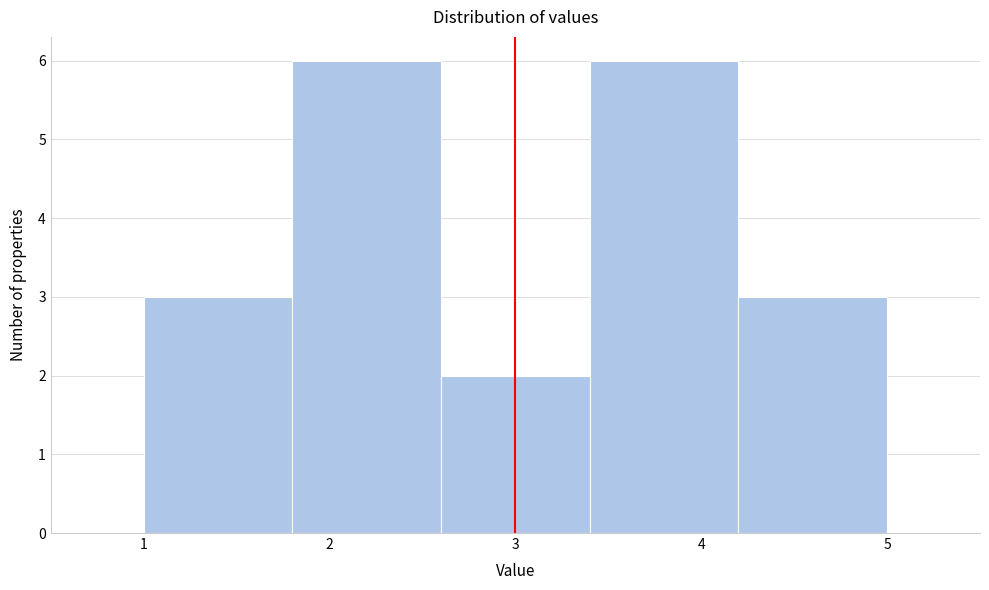

Reading left to right, list every bar in this chart as the range it spans on the x-axis followed by its height. The values are not printed on the chart, so give them approximately, as read against the axis.

1.0 to 1.8: 3
1.8 to 2.6: 6
2.6 to 3.4: 2
3.4 to 4.2: 6
4.2 to 5.0: 3